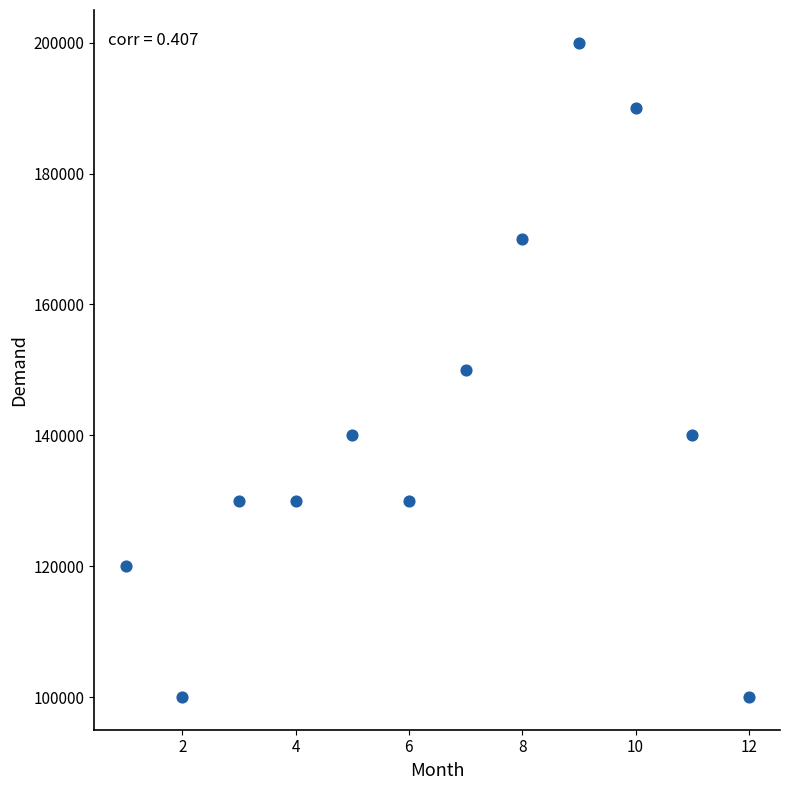

What is the average X value?

6